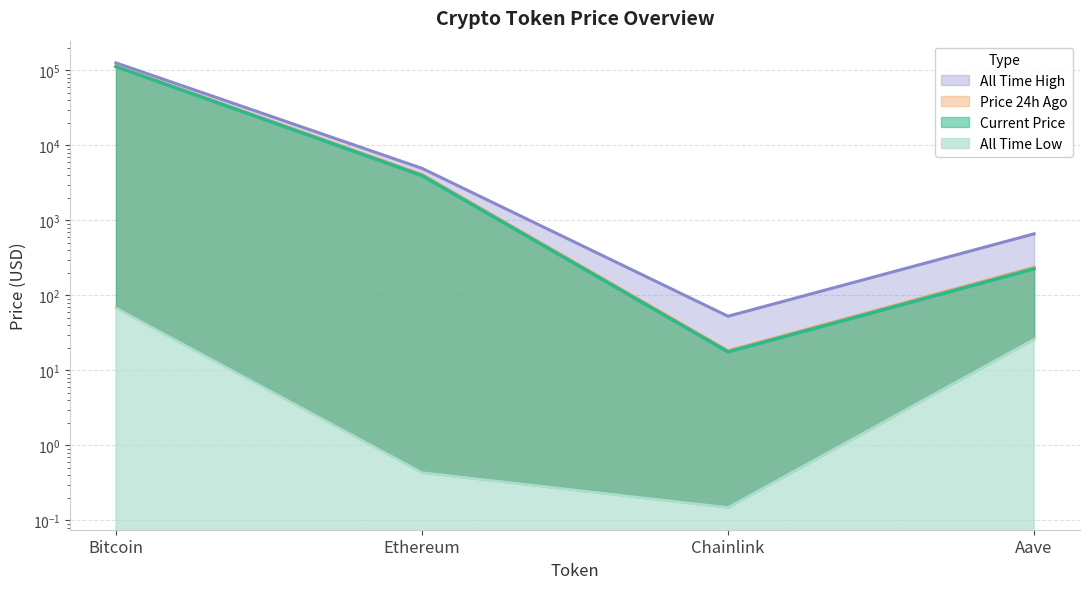

The value of price24hAgo at Ethereum is 4106.2. True or false?

True